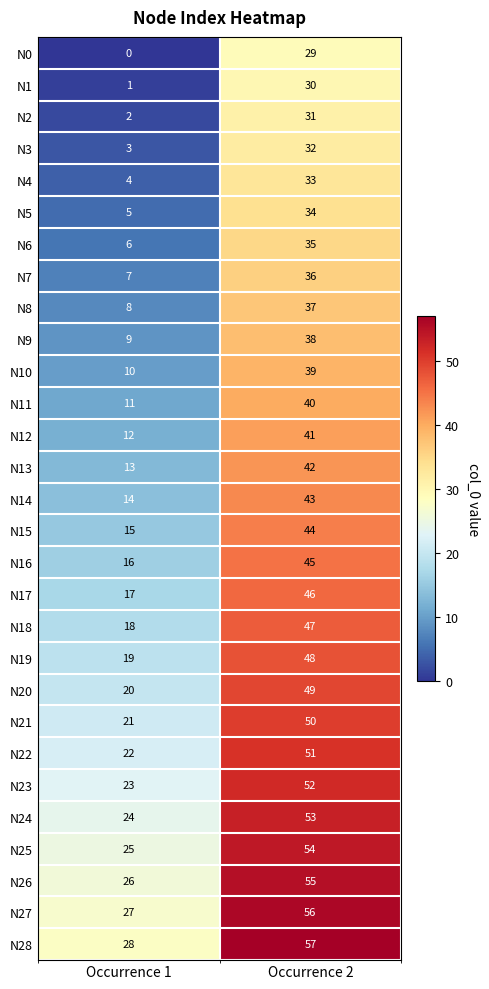

What is the sum of the N19 values at Occurrence 1 and Occurrence 2?

67